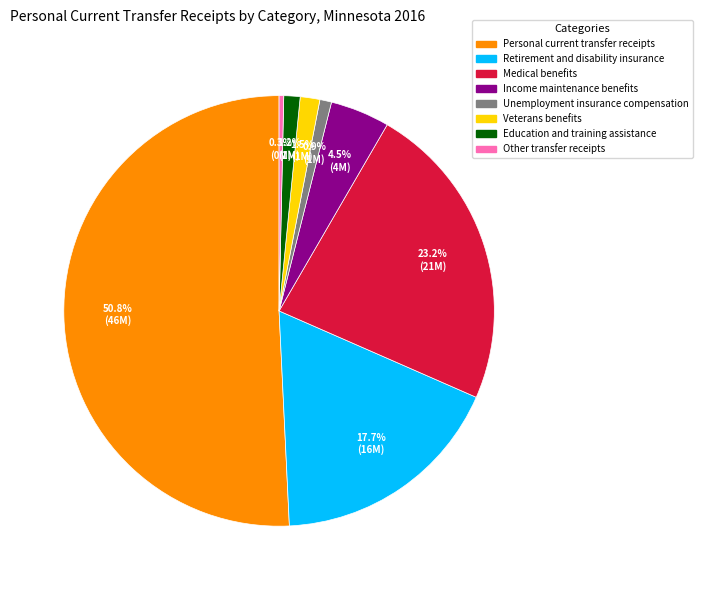

Is there any slice that represents more than half of the pie?

Yes